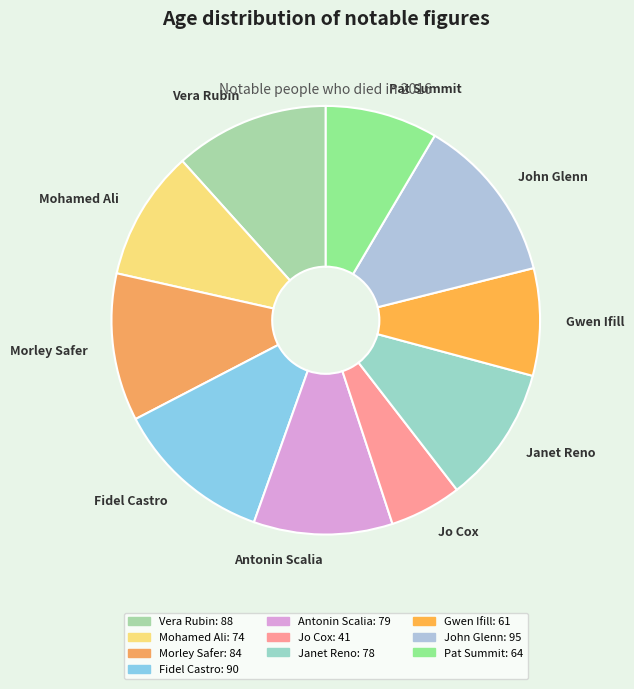

What is the largest slice in the pie chart?

John Glenn